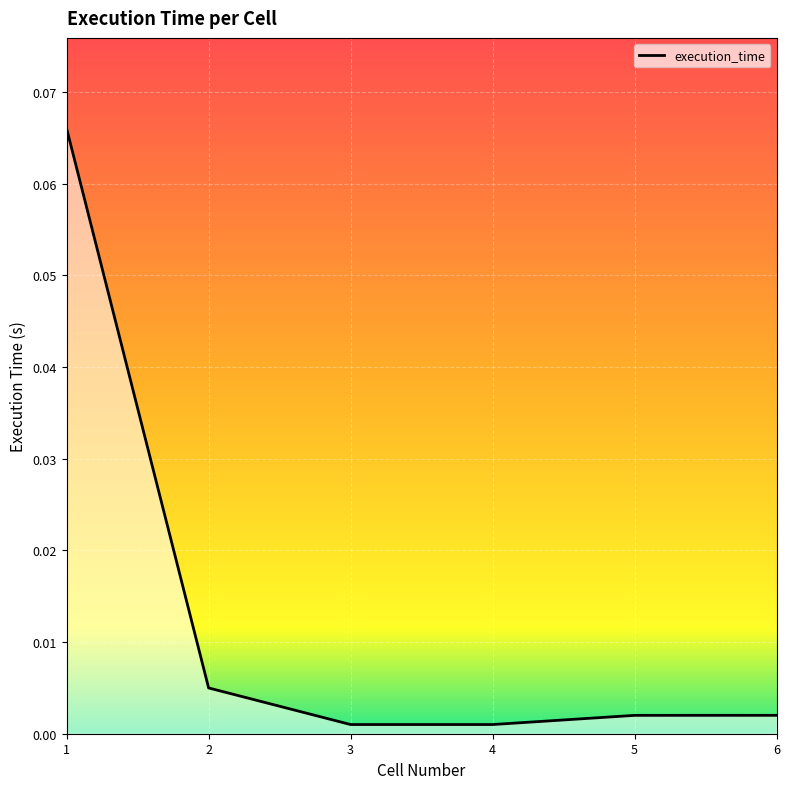

How many series are shown in this chart?

1